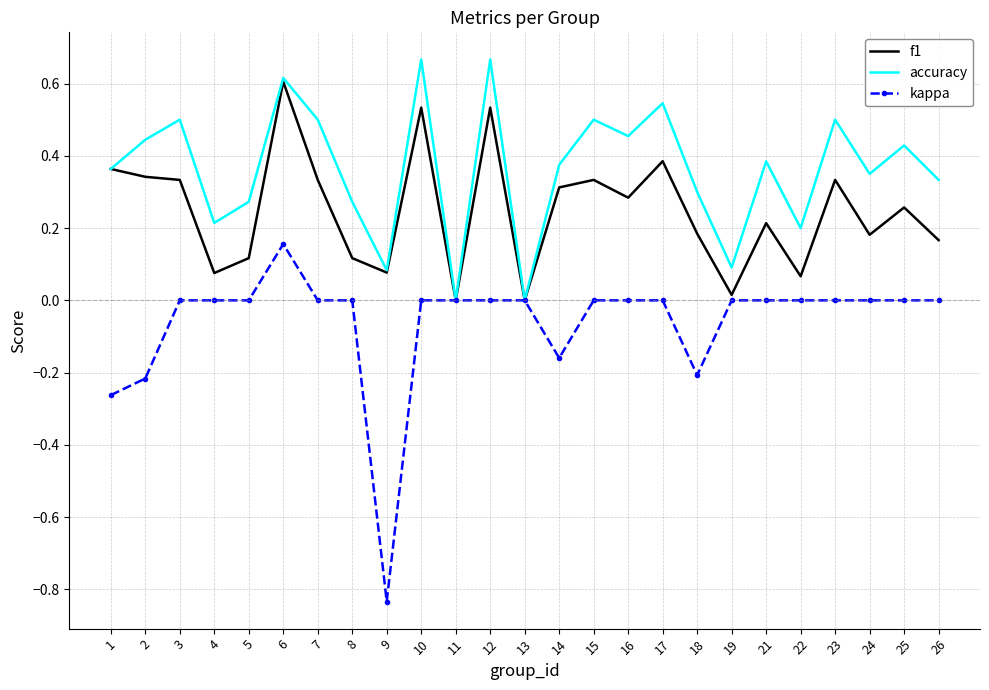

Count the accuracy values in the range 0 to 1.

25